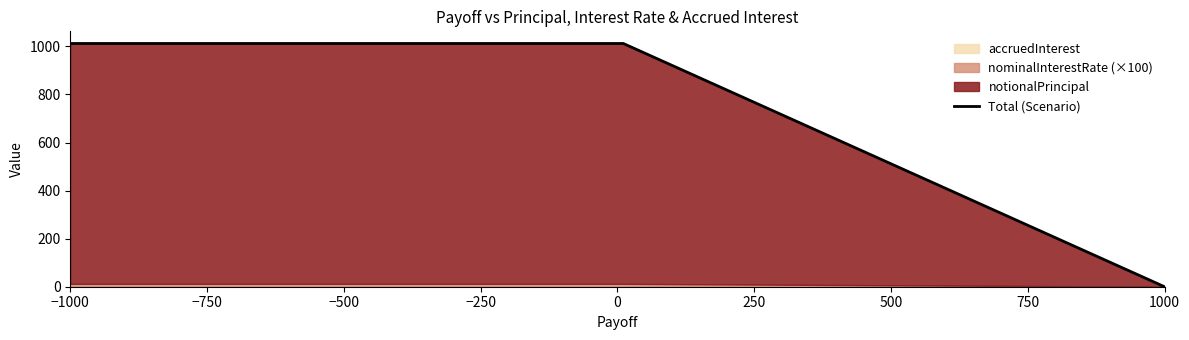

The Total (Scenario) series shows 0 at 1000. True or false?

True